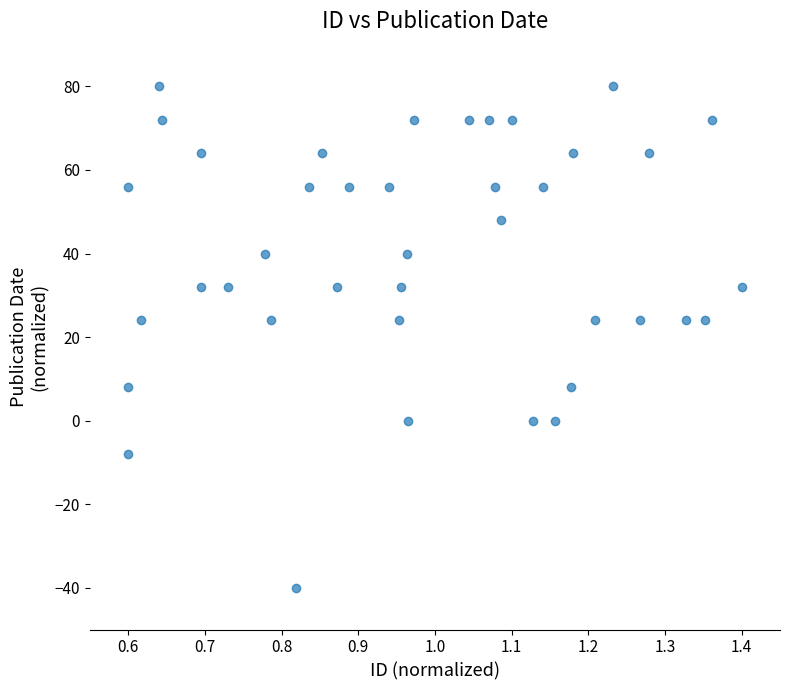

How many points are shown in the scatter plot?

40